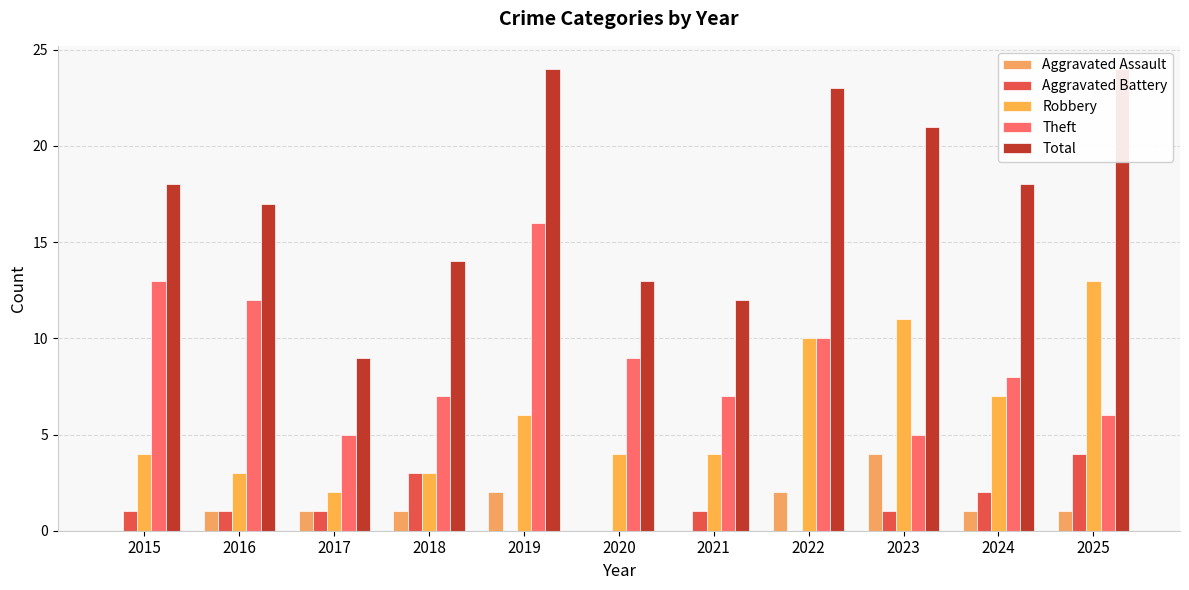

Which series has the largest total across all categories?

Total